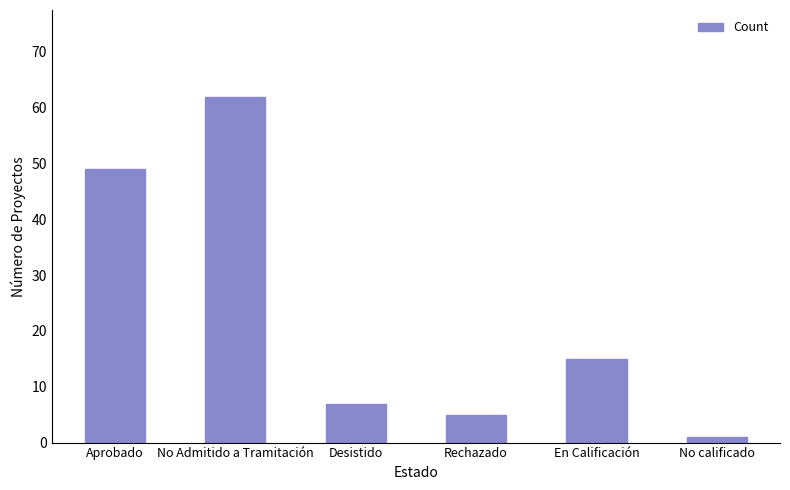

At which label does the data first exceed 15?

Aprobado